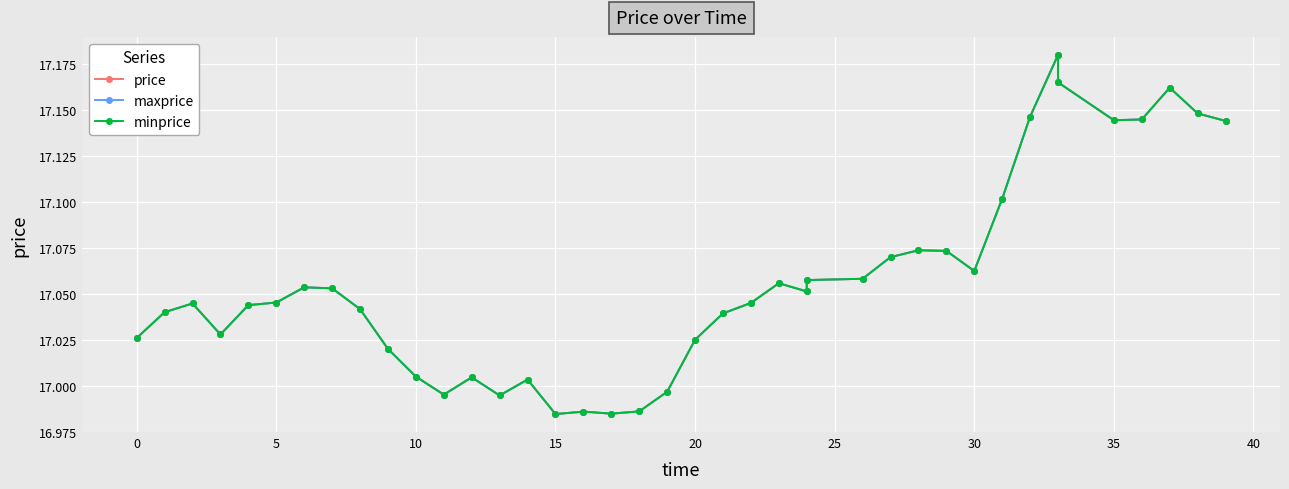

At 37, list the series in order from smallest to largest.

price, maxprice, minprice